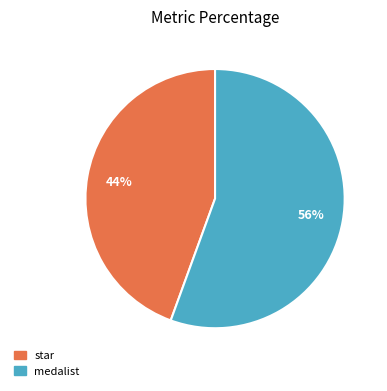

True or false: medalist accounts for 61% of the total.

False